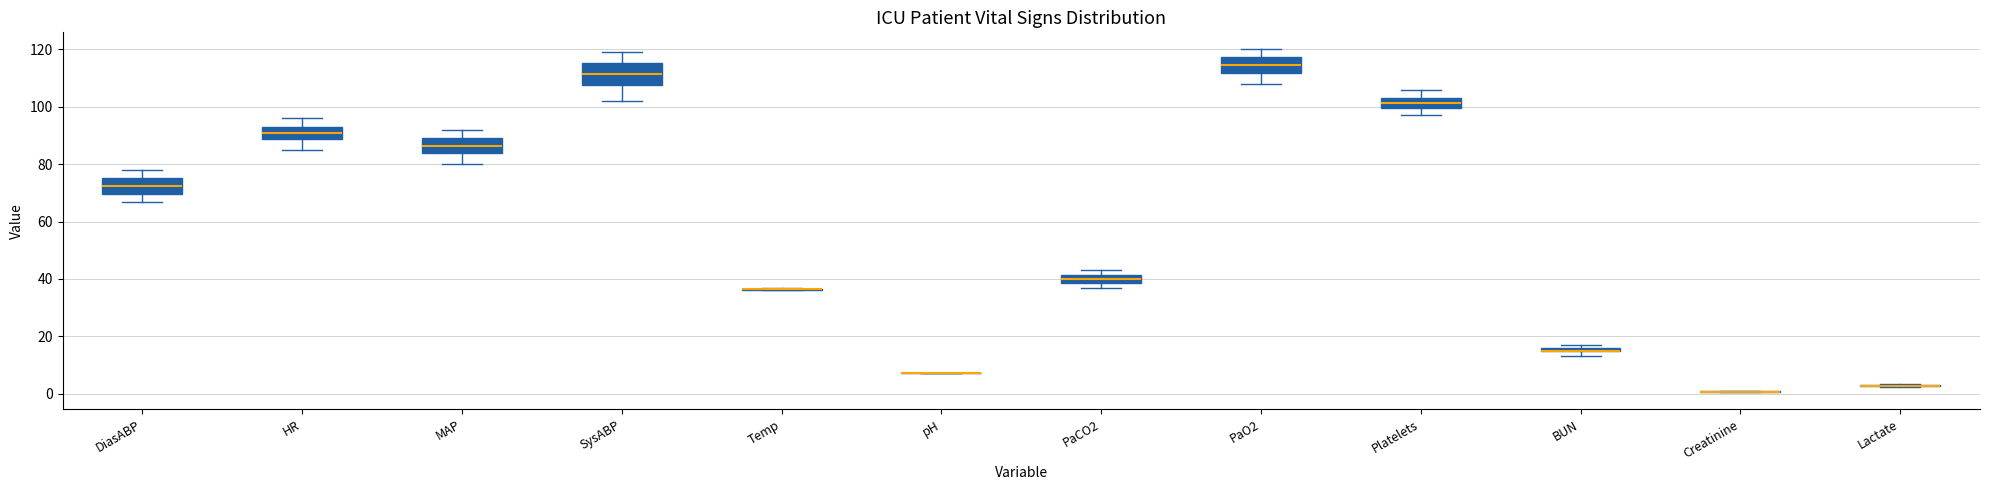

Which box is the tallest, from its lower edge to its upper edge?

SysABP